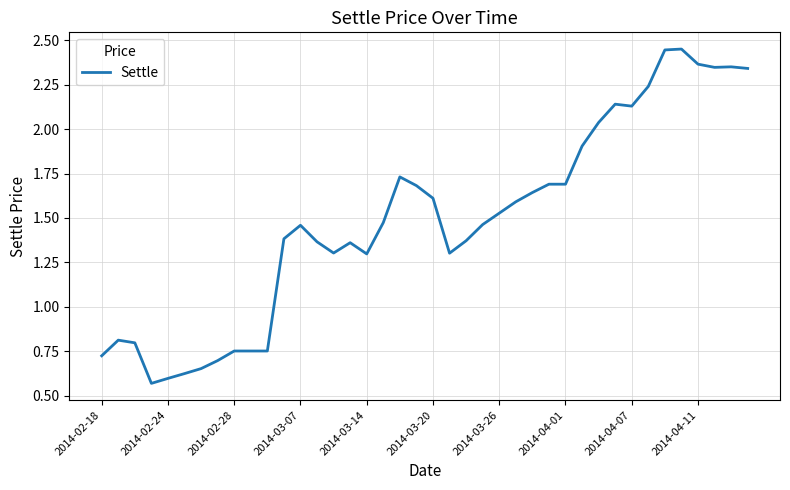

How many lines are shown in the chart?

1